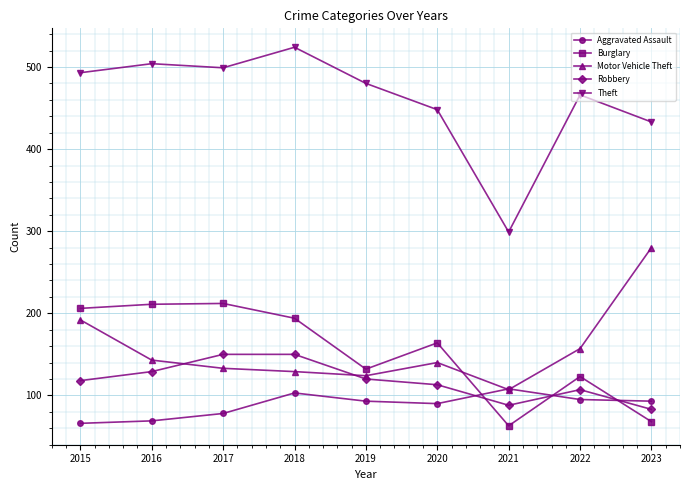

True or false: Robbery has more than 0 interior local peaks.

True